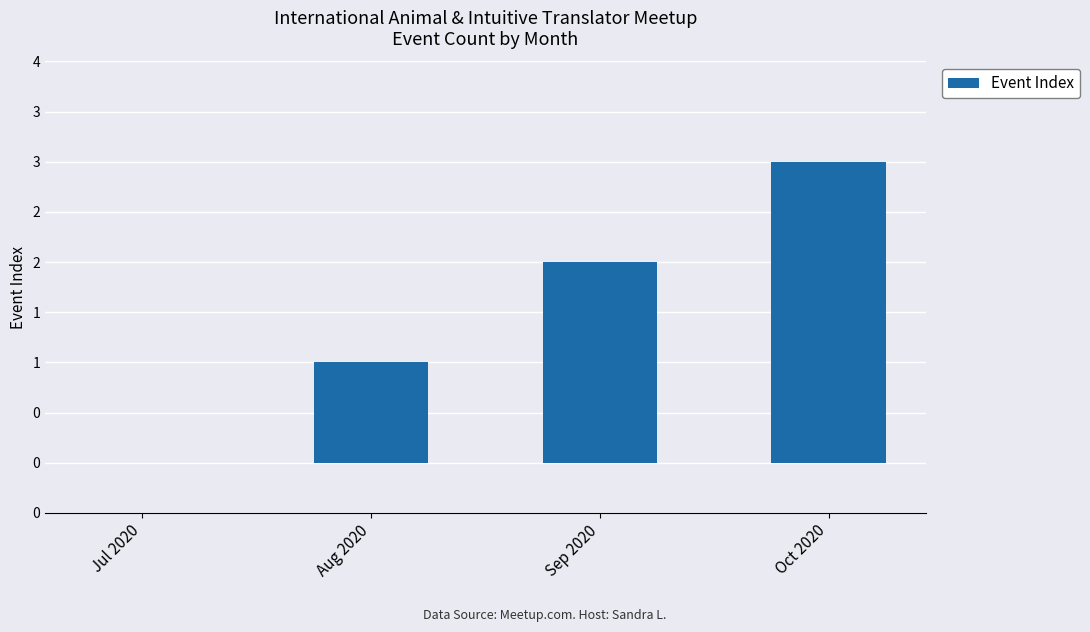

The chart shows a value of 5 at Oct 2020. True or false?

False